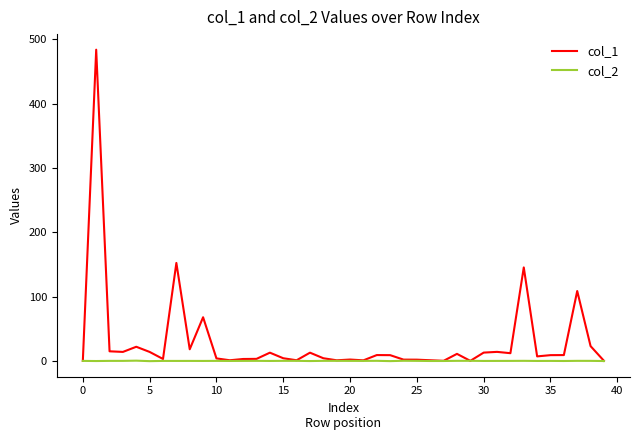

Rank the series by their average value, from highest to lowest.

col_1, col_2